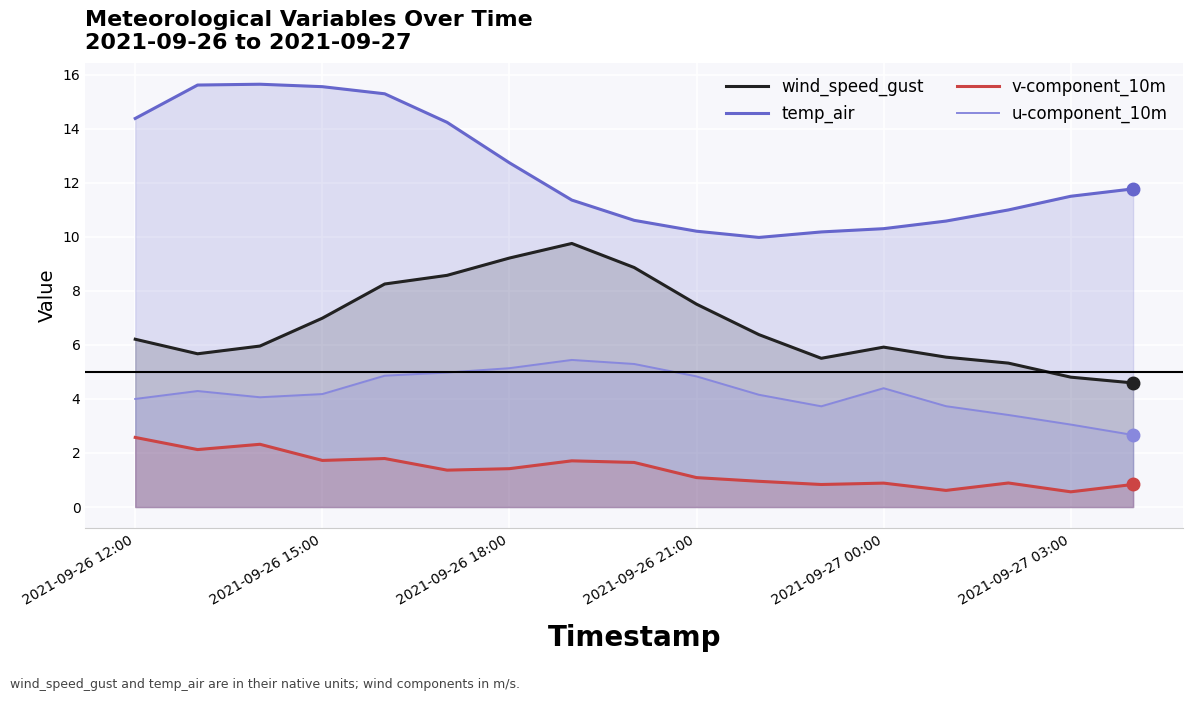

Where is u-component_10m nearest to the value 4?

2021-09-26 12:00